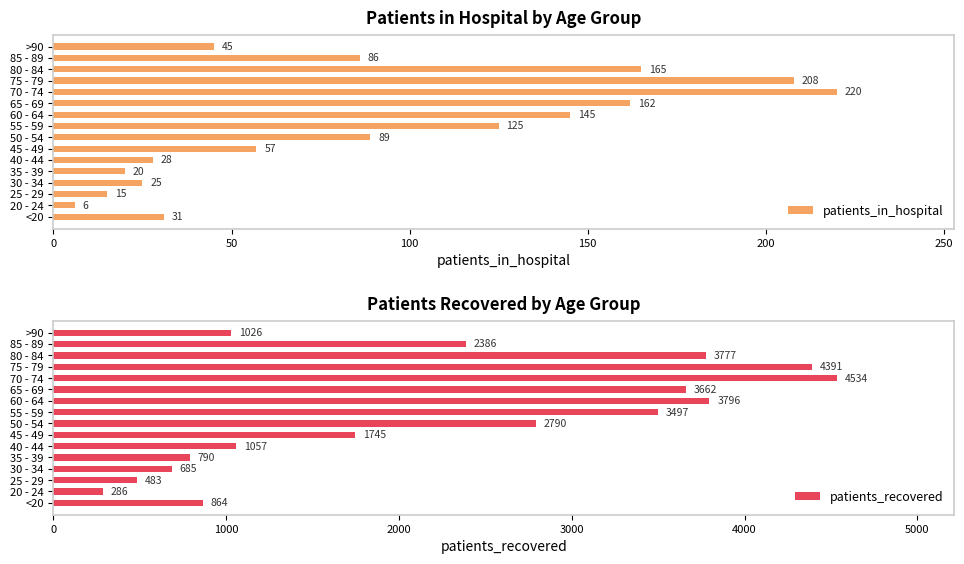

The value of patients_in_hospital at 25 - 29 is 5. True or false?

False